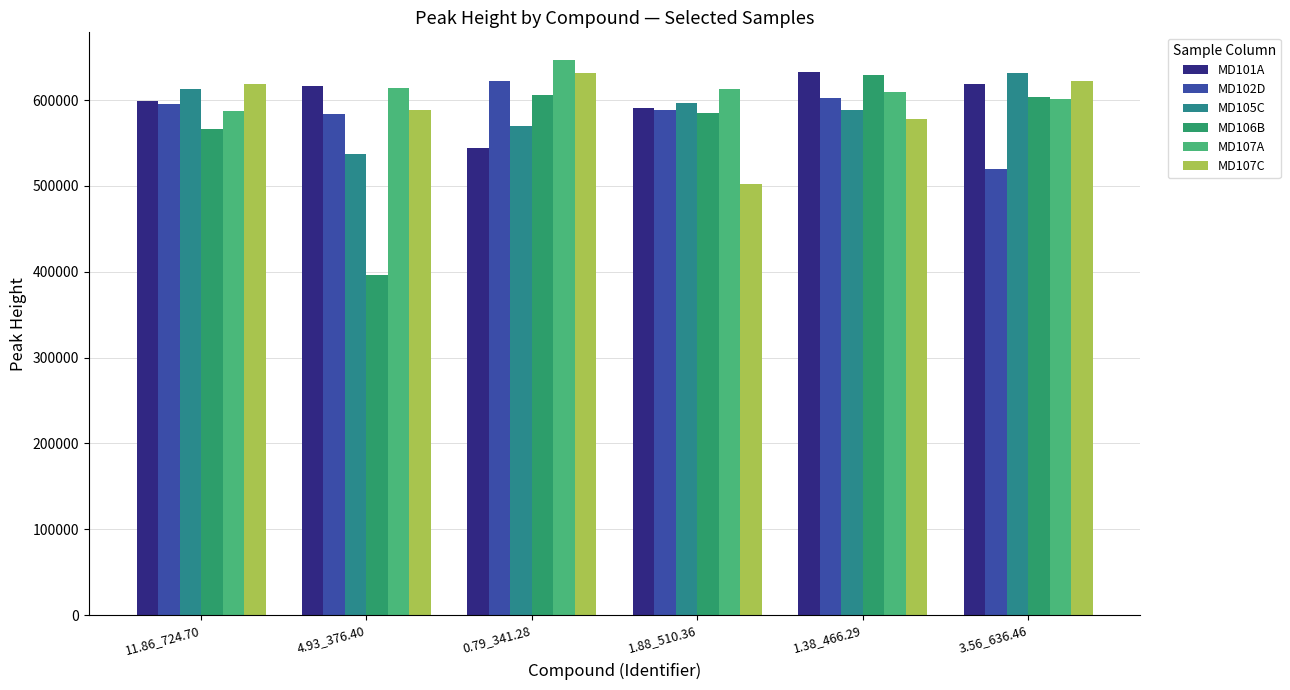

What is the average value of the MD106B series?

564447